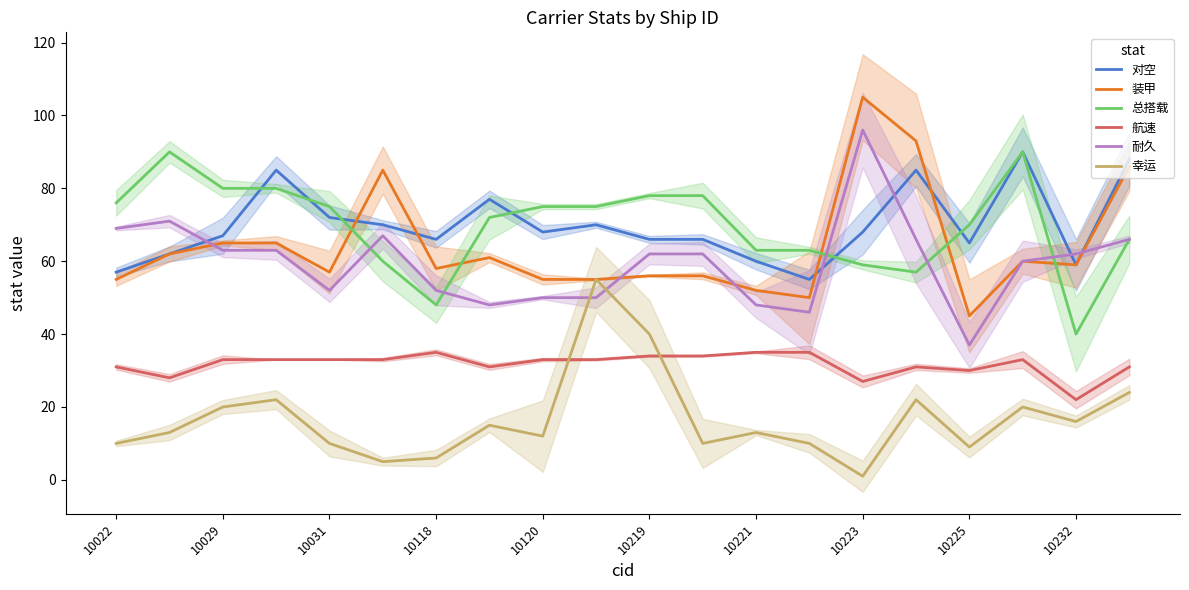

After their last crossing, which series has the higher values: 耐久 or 对空?

对空